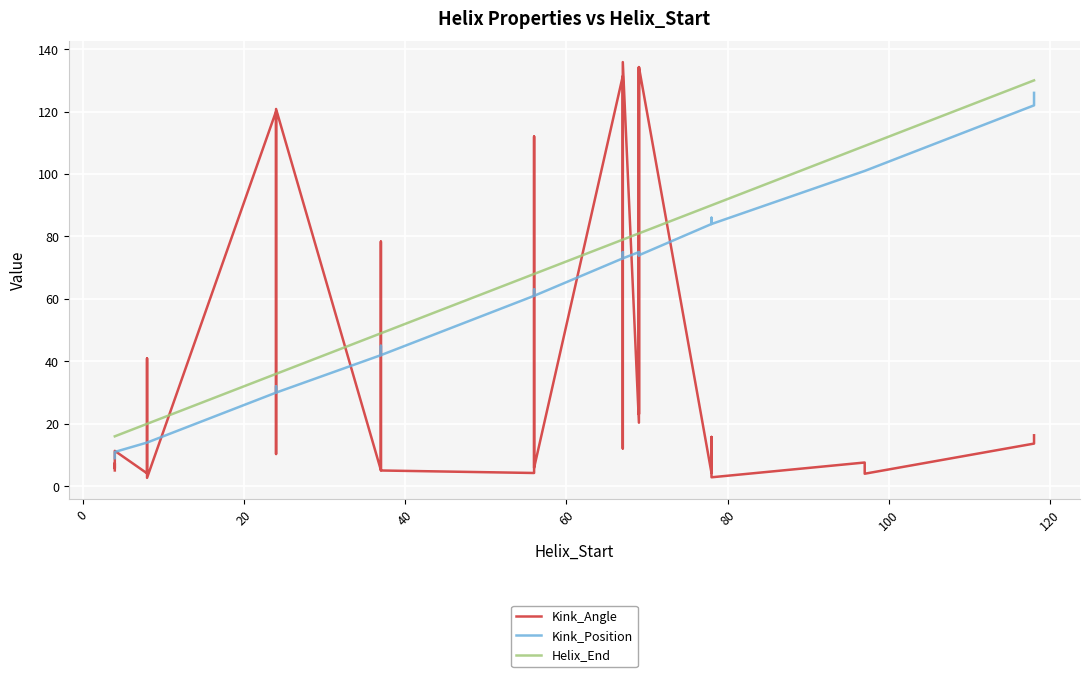

Rank the series by their average value, from highest to lowest.

Helix_End, Kink_Position, Kink_Angle